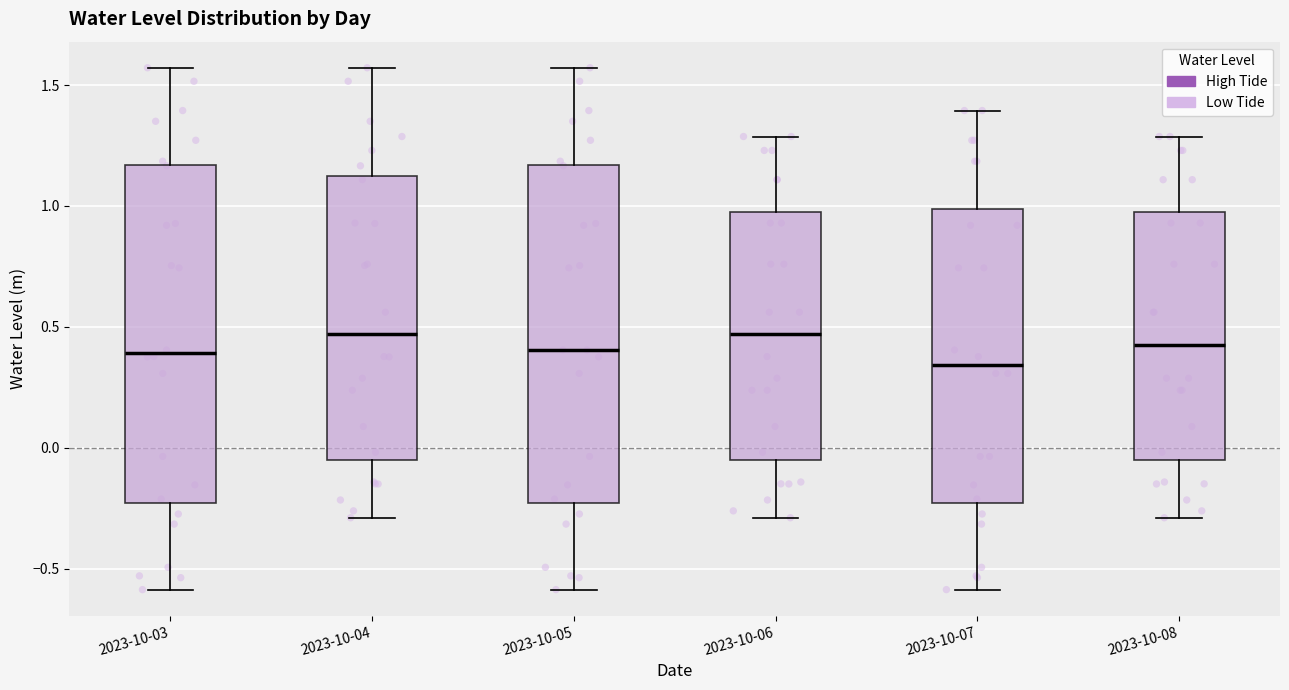

Reading left to right, read every box against the y-axis: the position of its median line, the range the box covers, and the ends of its whiskers. The values are not printed on the chart, so give them approximately, as read against the axis.

2023-10-03: median 0.40, box -0.25 to 1.15, whiskers -0.60 to 1.55
2023-10-04: median 0.45, box -0.05 to 1.10, whiskers -0.30 to 1.55
2023-10-05: median 0.40, box -0.25 to 1.15, whiskers -0.60 to 1.55
2023-10-06: median 0.45, box -0.05 to 0.95, whiskers -0.30 to 1.30
2023-10-07: median 0.35, box -0.25 to 1.00, whiskers -0.60 to 1.40
2023-10-08: median 0.40, box -0.05 to 0.95, whiskers -0.30 to 1.30